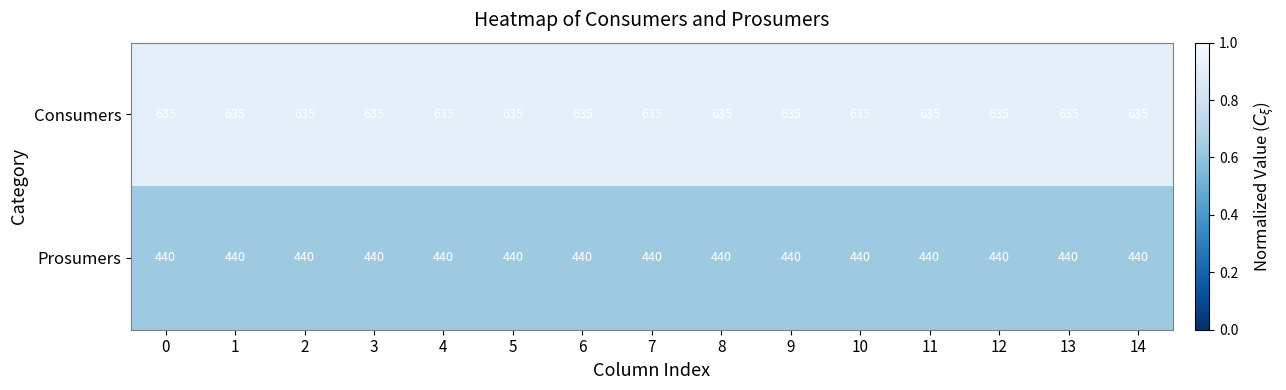

What is the difference between the highest and lowest values at 5?

195